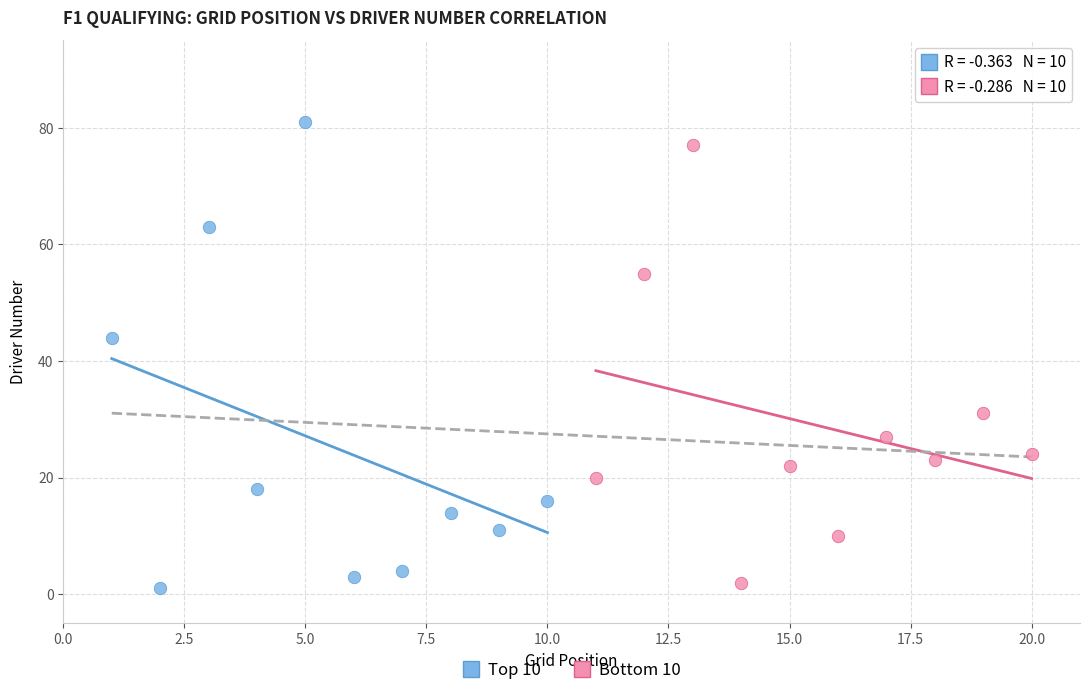

Which series has the widest spread of Y values?

Top 10